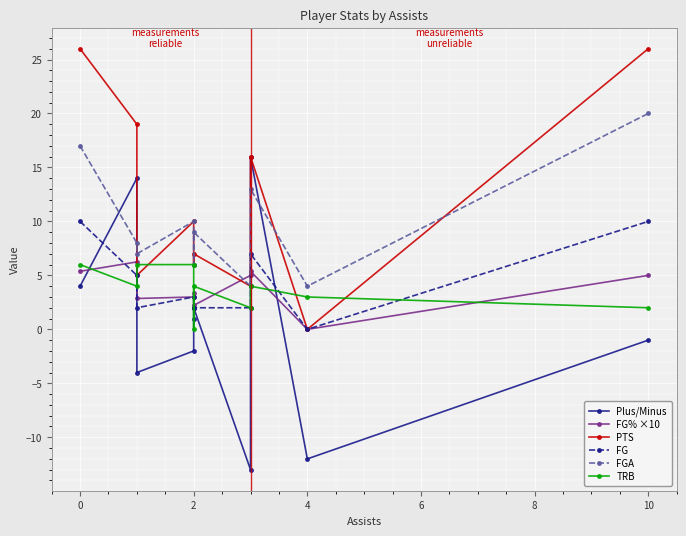

True or false: Plus/Minus has a value of 1.6 at 2.

False